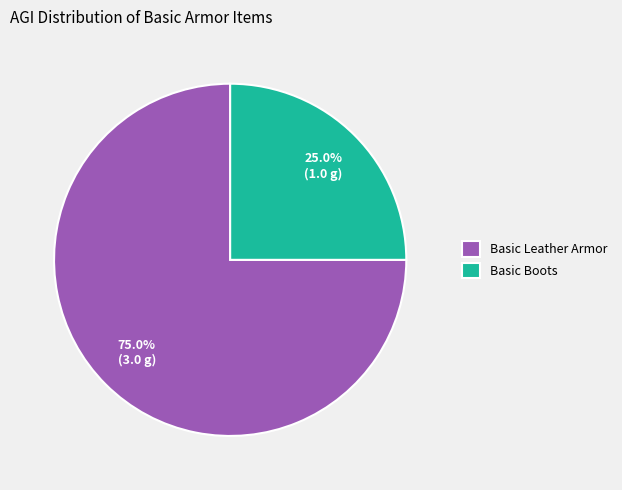

Is Basic Leather Armor the majority of the pie?

Yes